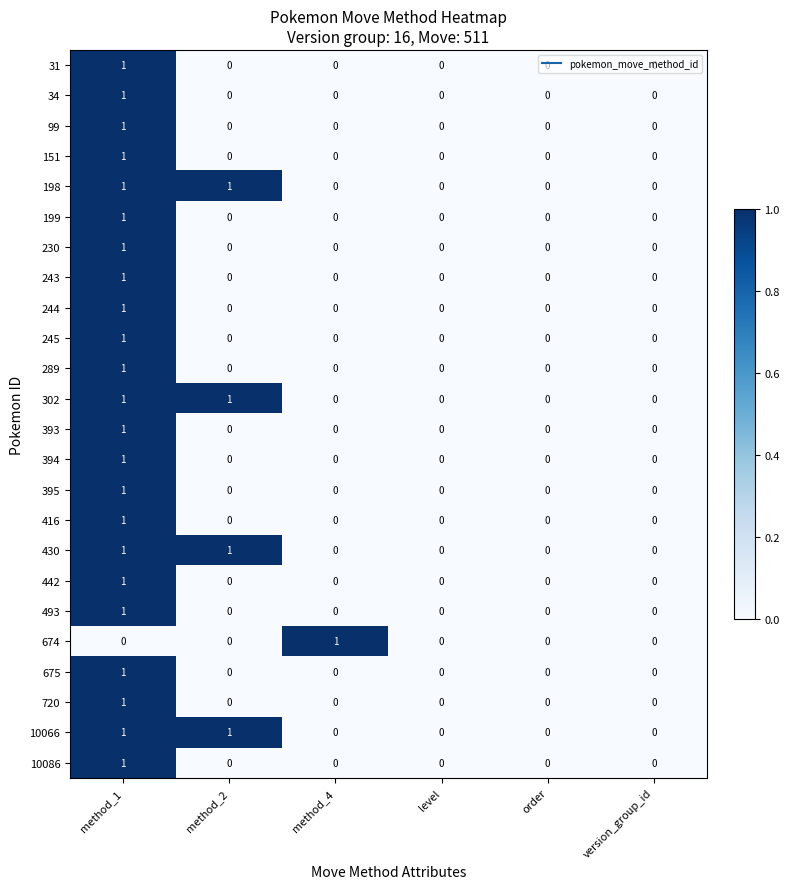

Is the value of 198 at method_1 greater than the value of 442 at version_group_id?

Yes